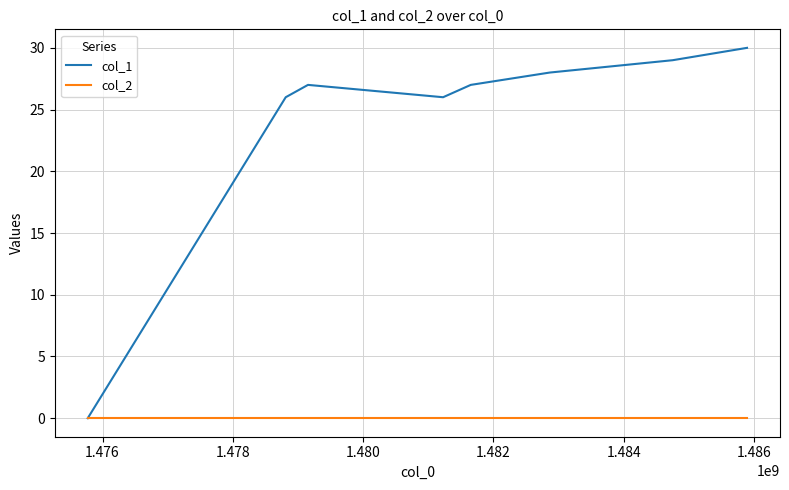

What is the maximum value for col_1?

30